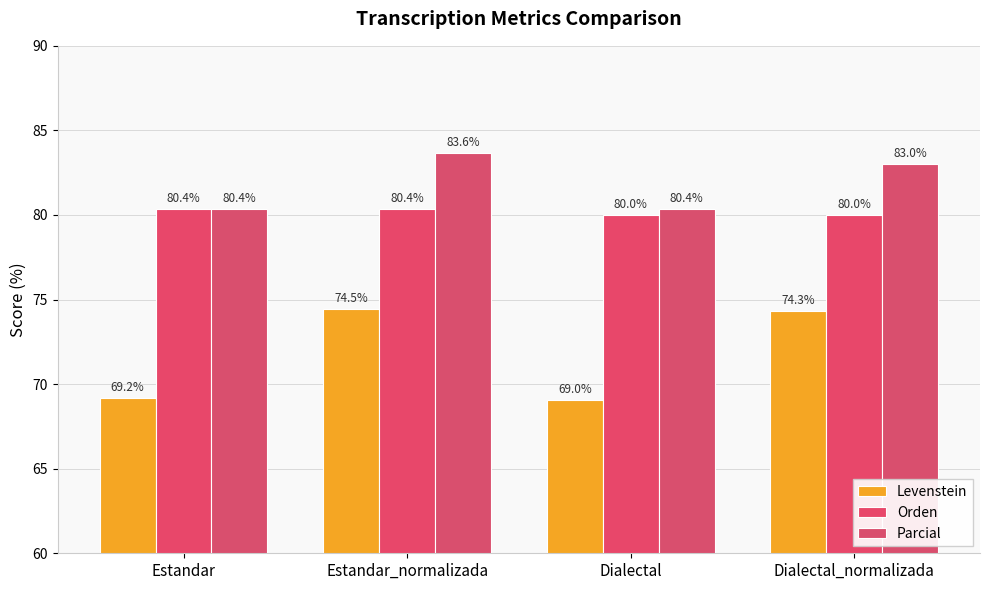

True or false: Orden has a value of 80.0 at Dialectal.

True